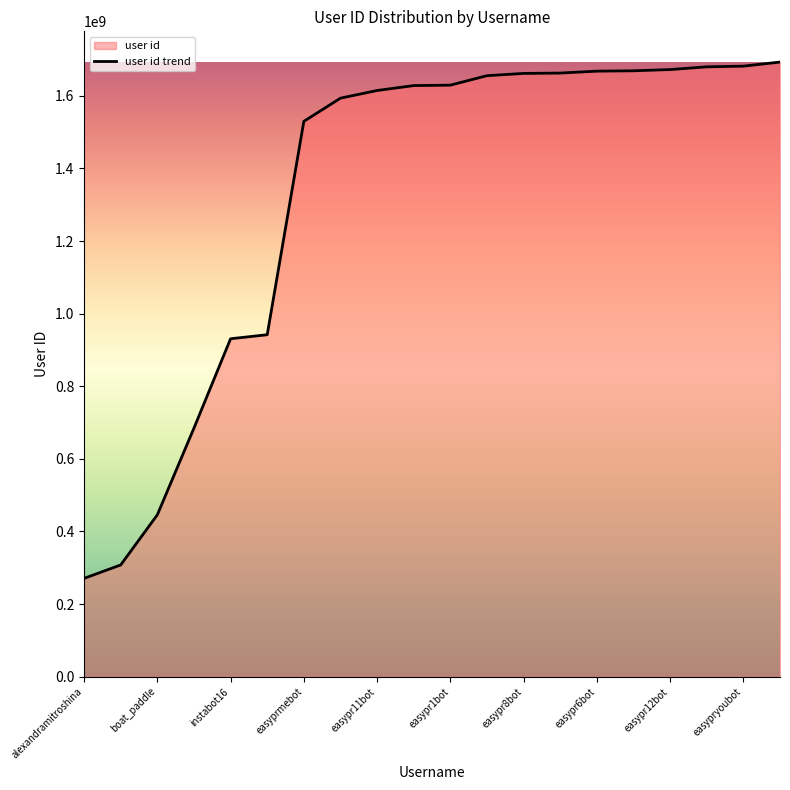

Approximately how many times larger is the value at easyprmebot compared to boat_paddle?

3.4